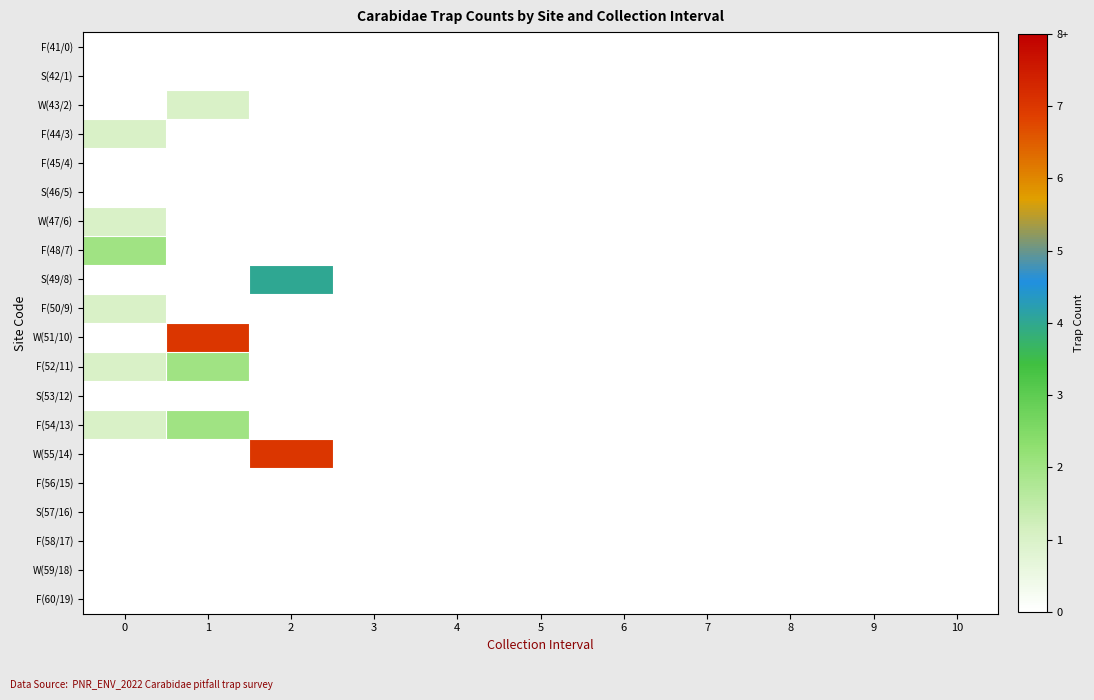

Count the number of categories in the chart.

11